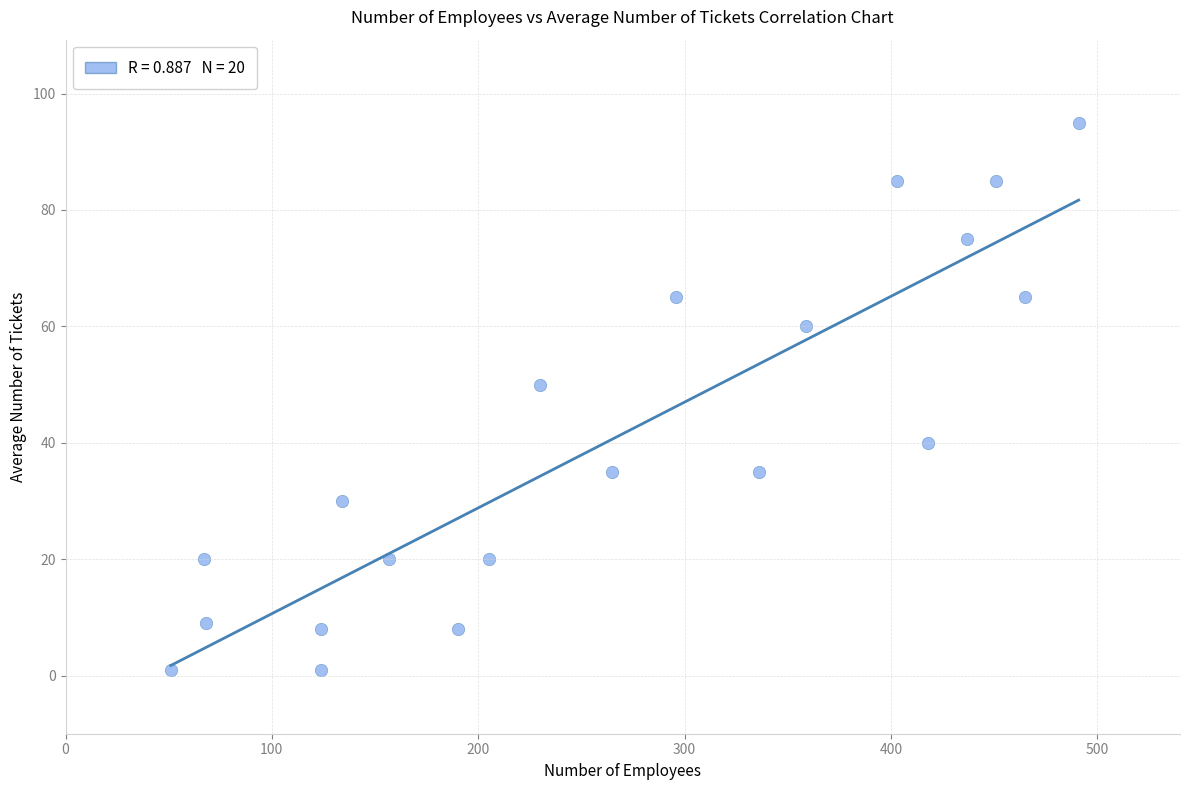

What is the range of X values (max minus min)?

440